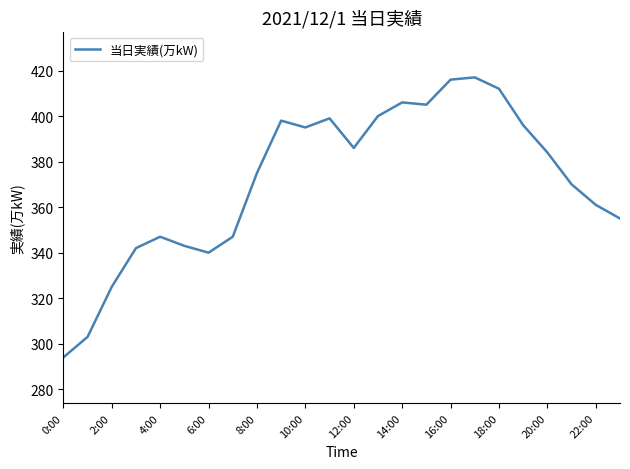

Is this an area chart (filled region under the line)?

No